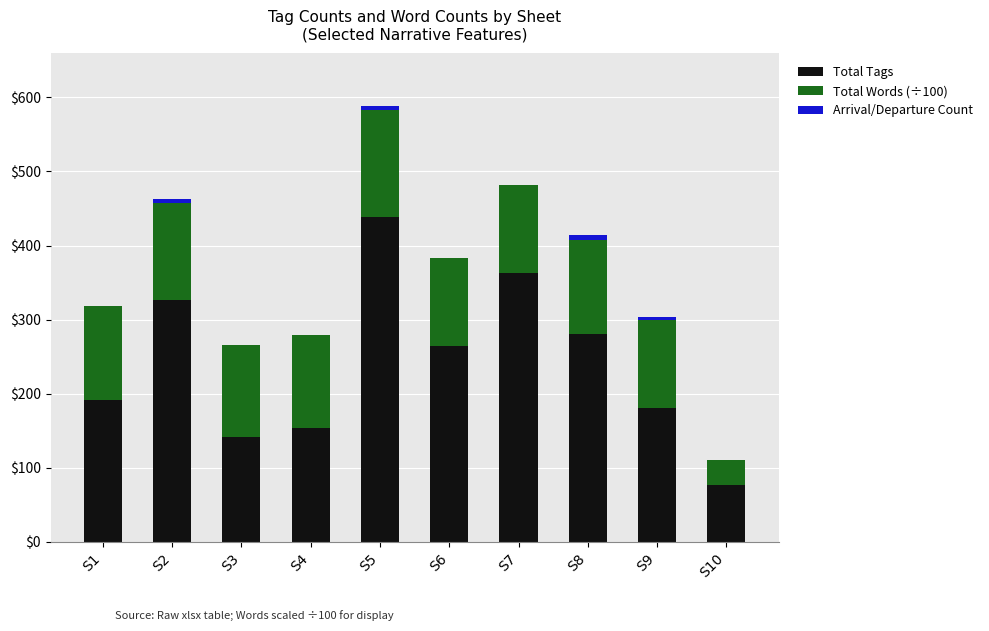

Which category has the highest value in the Total Tags series?

S5